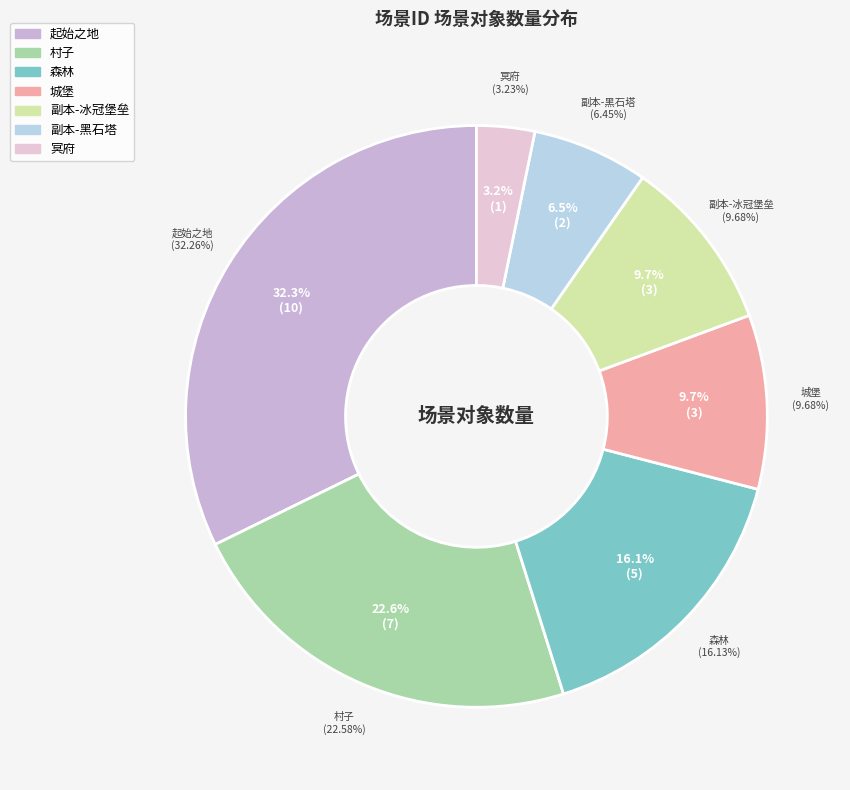

How many slices are in this pie chart?

7